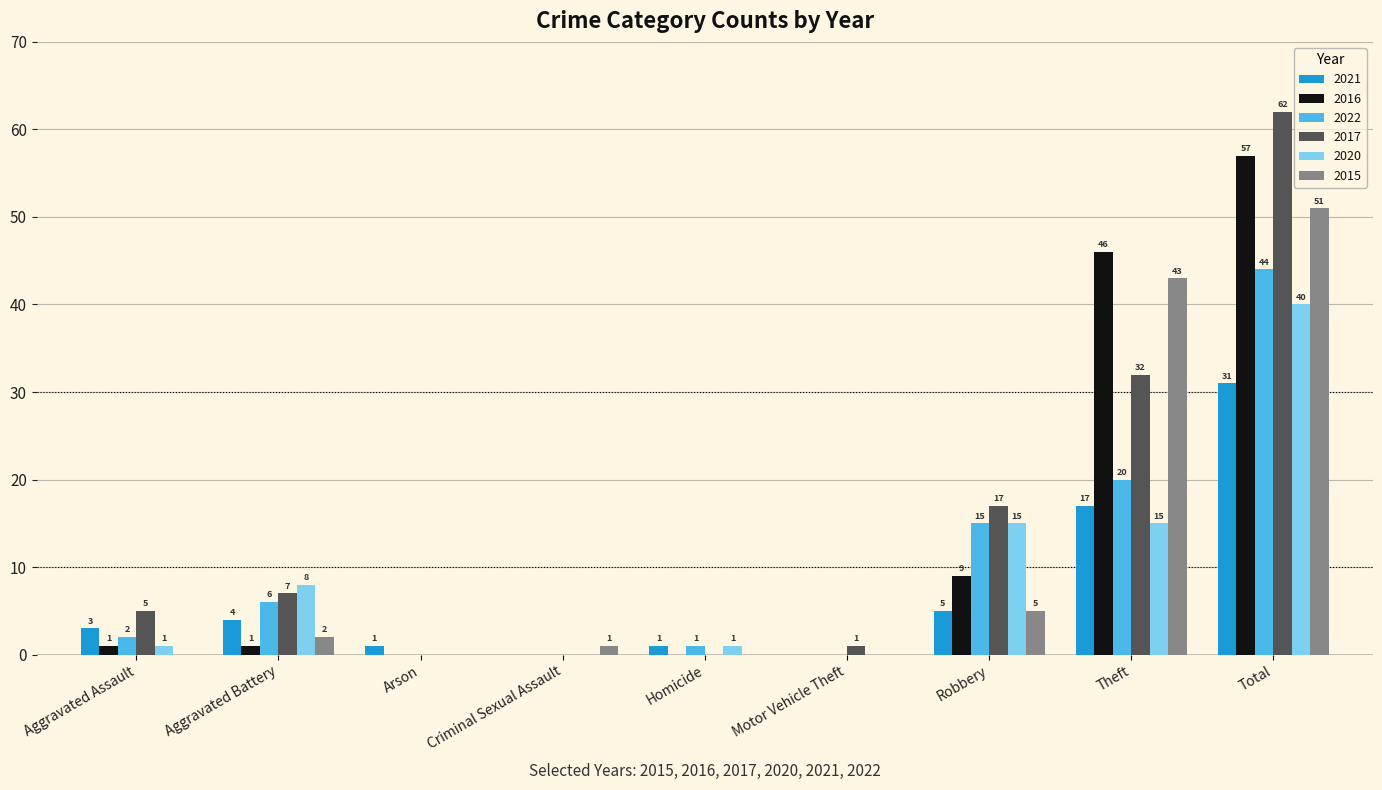

Reading left to right, what are all the values shown in this chart?

2021: 3	4	1	0	1	0	5	17	31
2016: 1	1	0	0	0	0	9	46	57
2022: 2	6	0	0	1	0	15	20	44
2017: 5	7	0	0	0	1	17	32	62
2020: 1	8	0	0	1	0	15	15	40
2015: 0	2	0	1	0	0	5	43	51